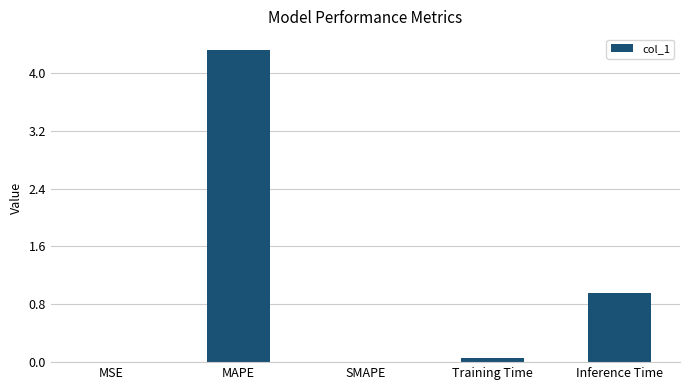

Does the chart contain stacked bars?

No